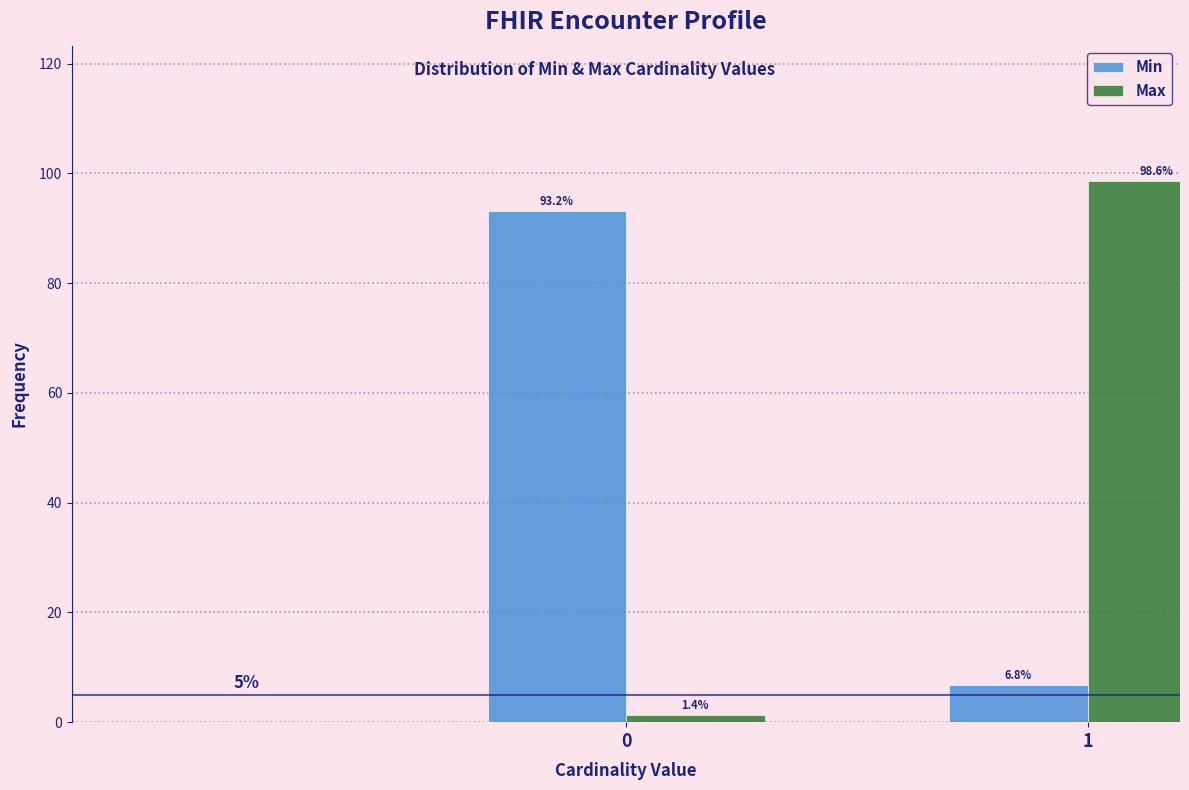

Reading left to right, transcribe all the data shown in this chart.

Min: 0=93.2	1=6.8
Max: 0=1.4	1=98.6